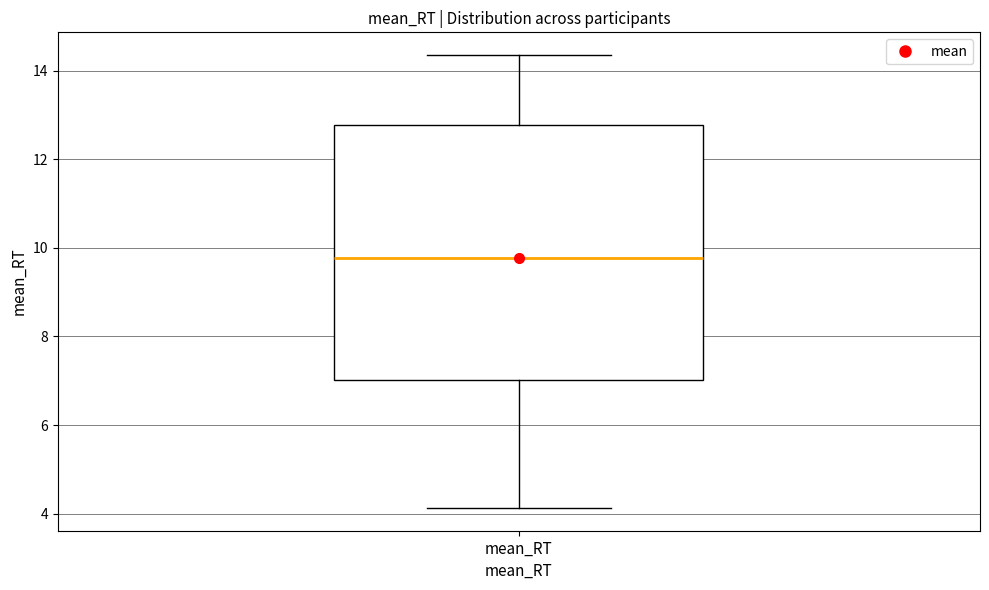

Transcribe this box plot: give where the median line is, the range the box spans, and where the two whiskers end, as read against the y-axis. The values are not printed on the chart, so give them approximately, as read against the axis.

median 9.8, box 7.0 to 12.8, whiskers 4.2 to 14.4